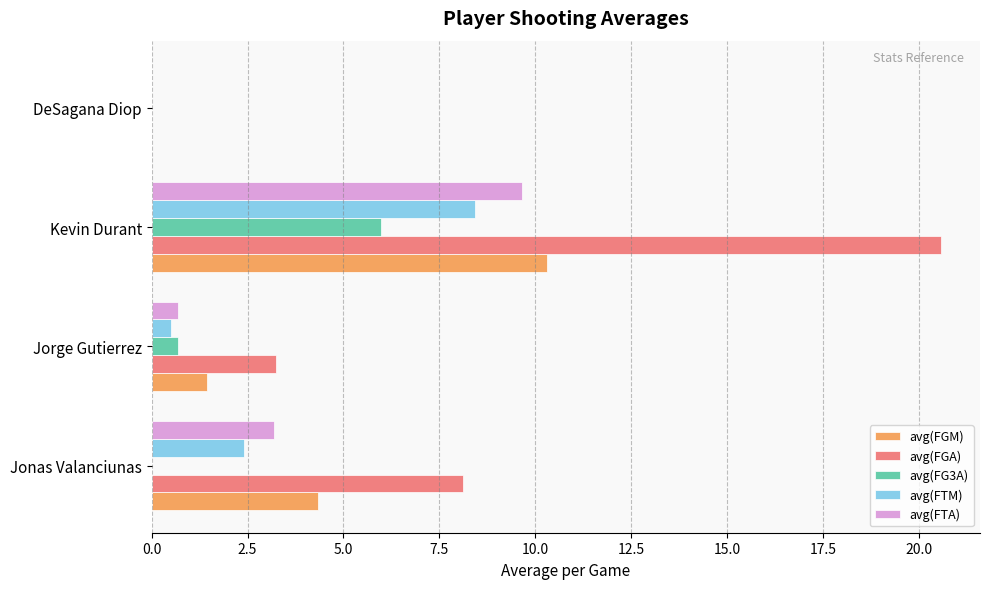

Between Kevin Durant and DeSagana Diop, which series saw the biggest shift?

avg(FGA)